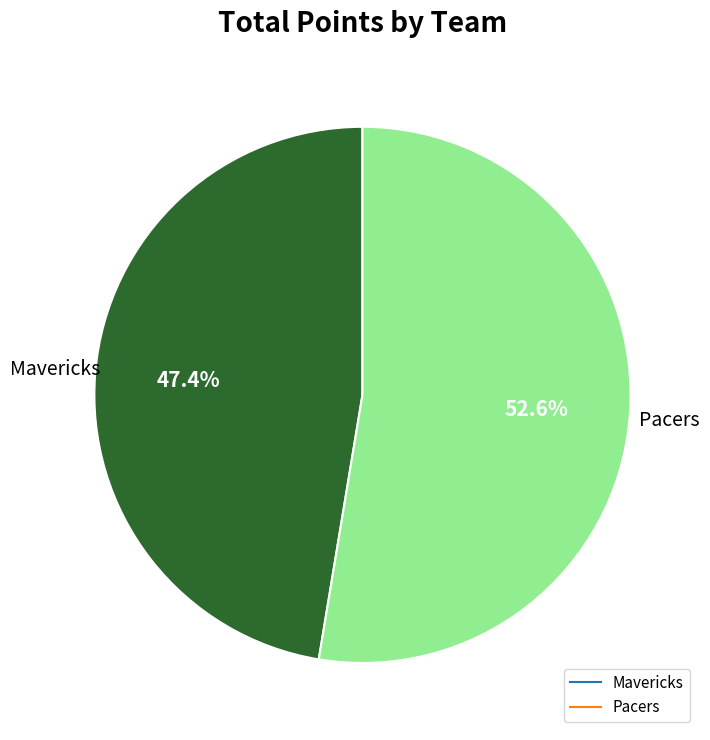

Approximately how many times larger is the value at Pacers compared to Mavericks?

1.1